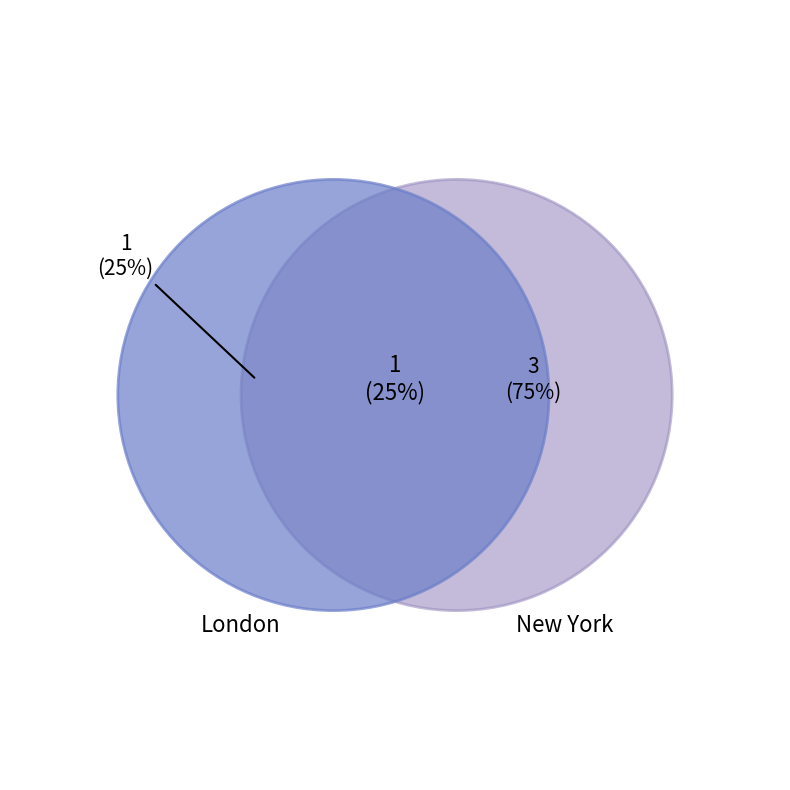

To the nearest percent, what is the combined percentage of New York and London?

100%